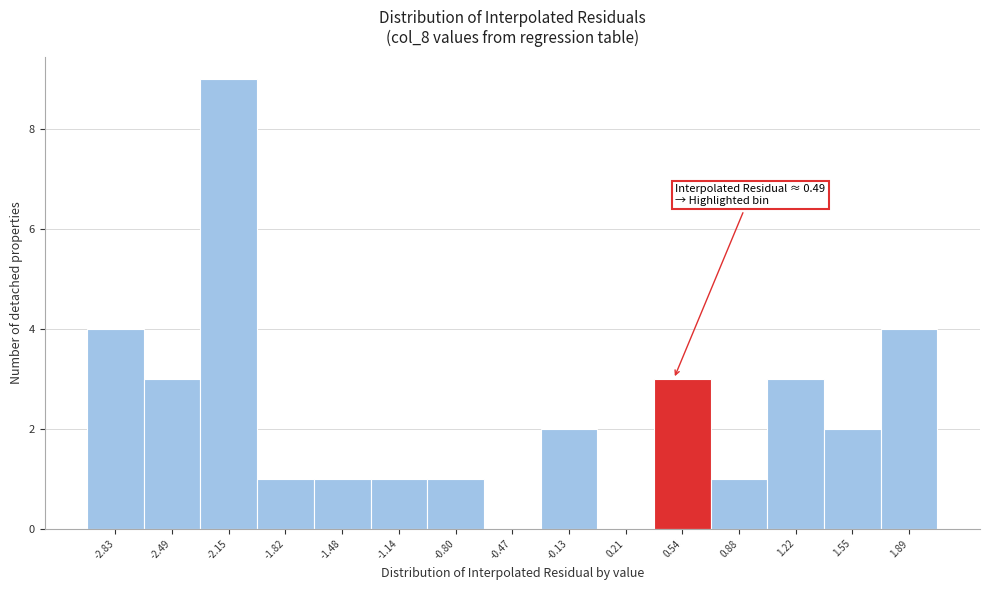

Over which range of the x-axis is the bar tallest?

-2.30 to -2.00